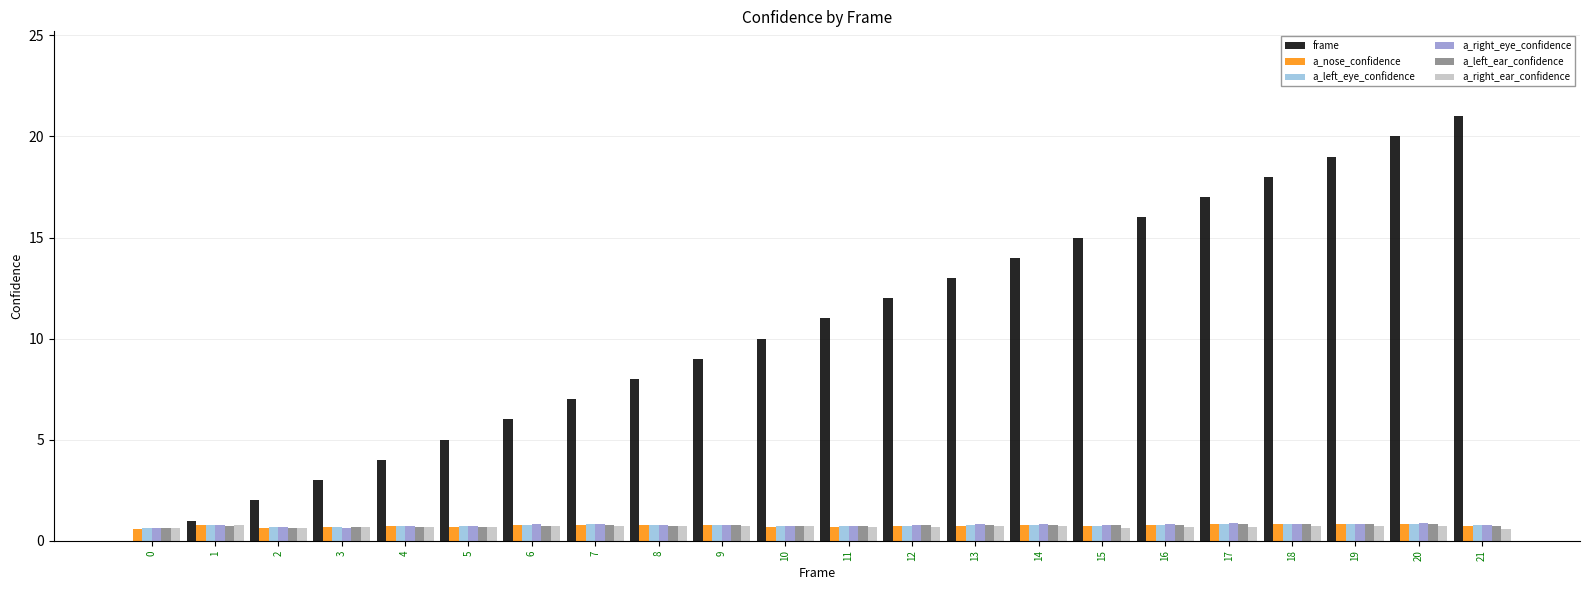

Which series has the largest total across all categories?

frame